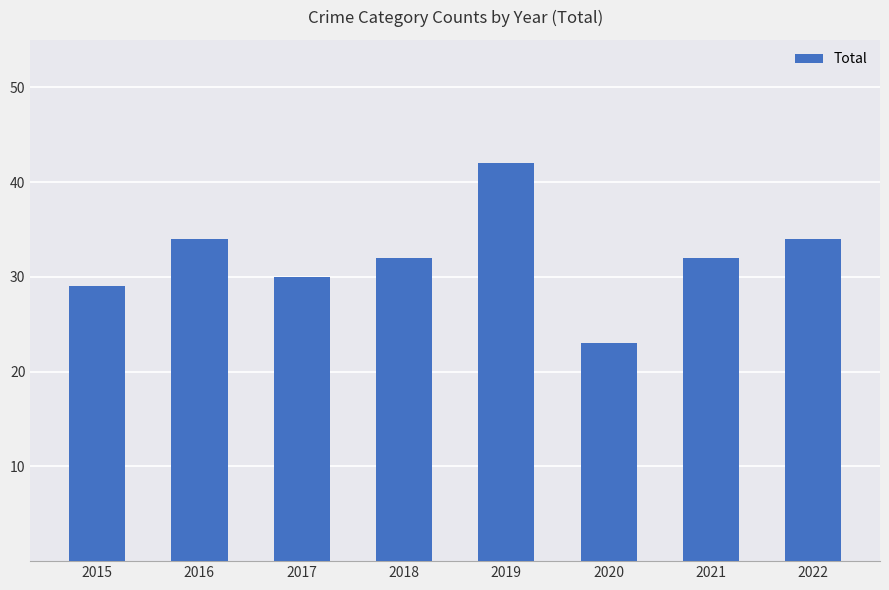

What is the approximate value at 2015, to the nearest 5?

30